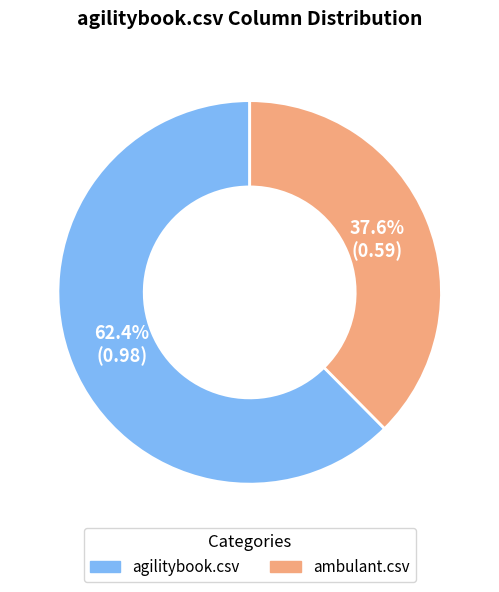

What percentage is the ambulant.csv slice, to the nearest percent?

38%